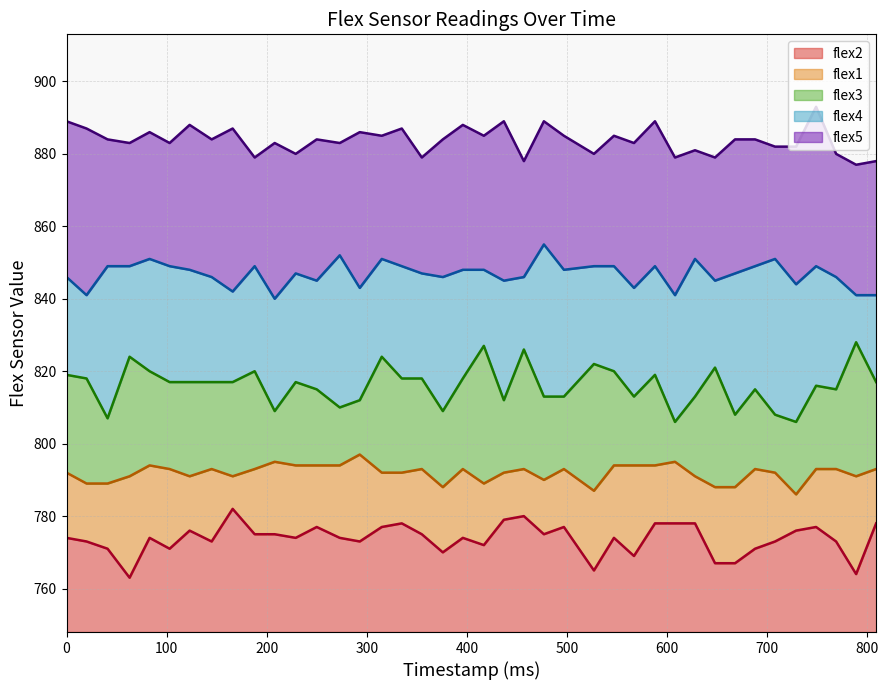

In flex3, how many points are higher than both neighbors (excluding endpoints)?

12